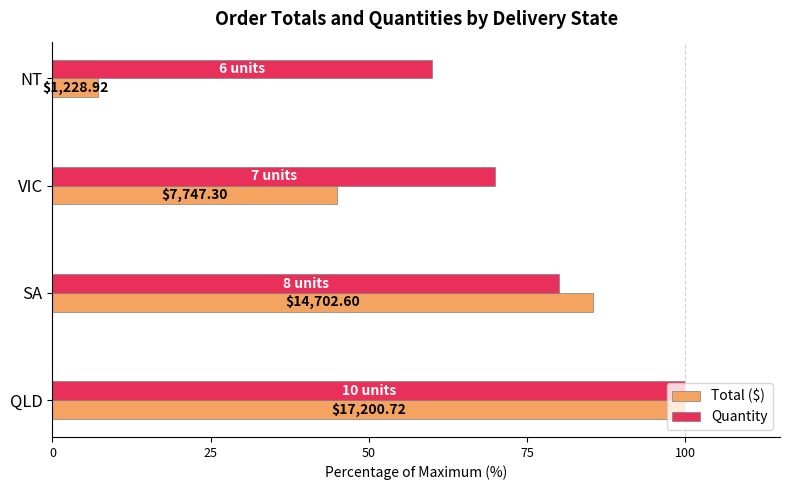

What are all the series names shown in the legend?

Total ($), Quantity